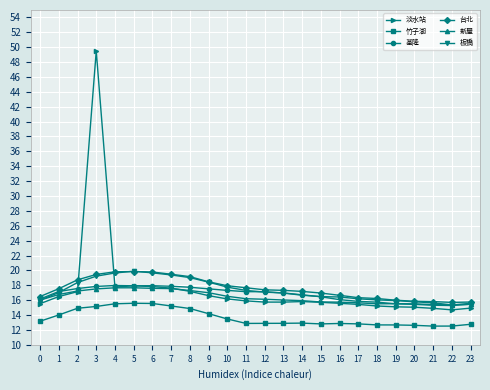

Is the value of 淡水站 at 1 greater than the value of 竹子湖 at 20?

Yes